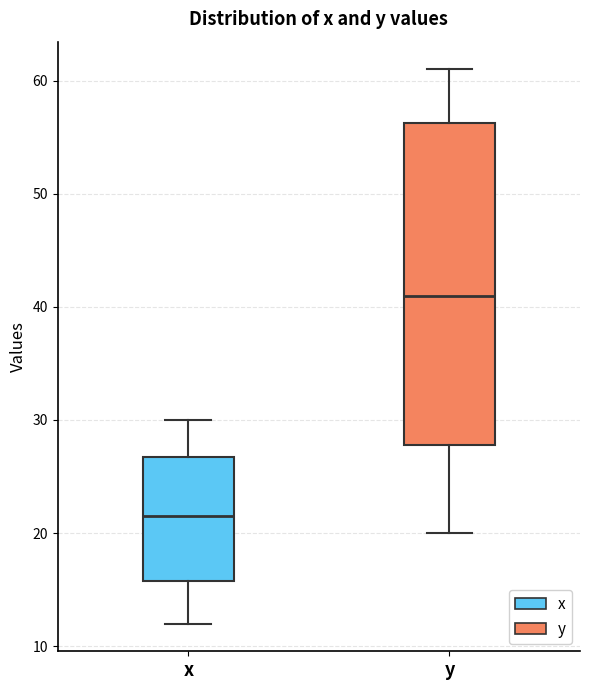

Where is the upper edge of the box for y on the y-axis? The values are not printed on the chart, so give them approximately, as read against the axis.

56